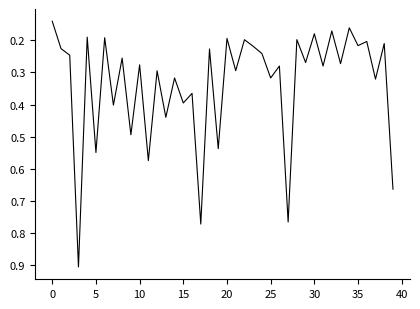

True or false: the data shows 0.2 at 20.

True